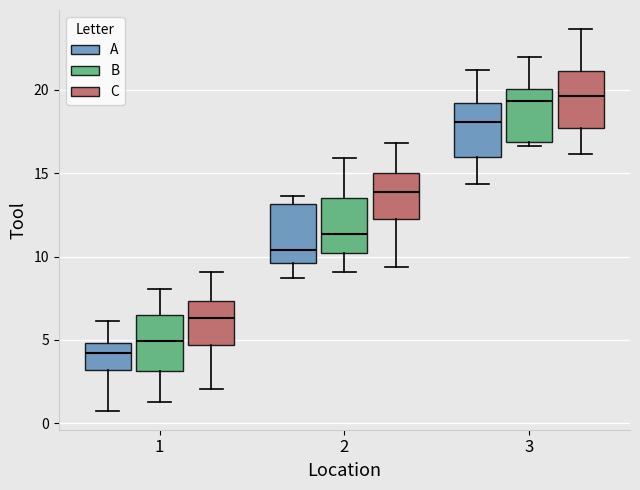

Reading left to right, read every box against the y-axis: the position of its median line, the range the box covers, and the ends of its whiskers. The values are not printed on the chart, so give them approximately, as read against the axis.

1 (A): median 4.0, box 3.0 to 5.0, whiskers 0.5 to 6.0
1 (B): median 5.0, box 3.0 to 6.5, whiskers 1.5 to 8.0
1 (C): median 6.5, box 4.5 to 7.5, whiskers 2.0 to 9.0
2 (A): median 10.5, box 9.5 to 13.0, whiskers 8.5 to 13.5
2 (B): median 11.5, box 10.0 to 13.5, whiskers 9.0 to 16.0
2 (C): median 14.0, box 12.0 to 15.0, whiskers 9.5 to 17.0
3 (A): median 18.0, box 16.0 to 19.0, whiskers 14.5 to 21.0
3 (B): median 19.5, box 17.0 to 20.0, whiskers 16.5 to 22.0
3 (C): median 19.5, box 17.5 to 21.0, whiskers 16.0 to 23.5